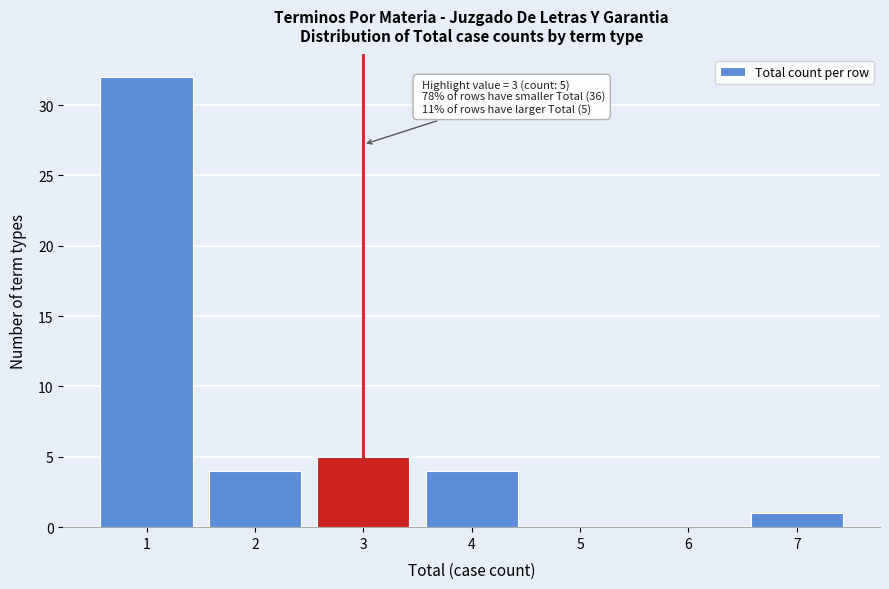

Which range on the x-axis has the tallest bar?

0.5 to 1.5